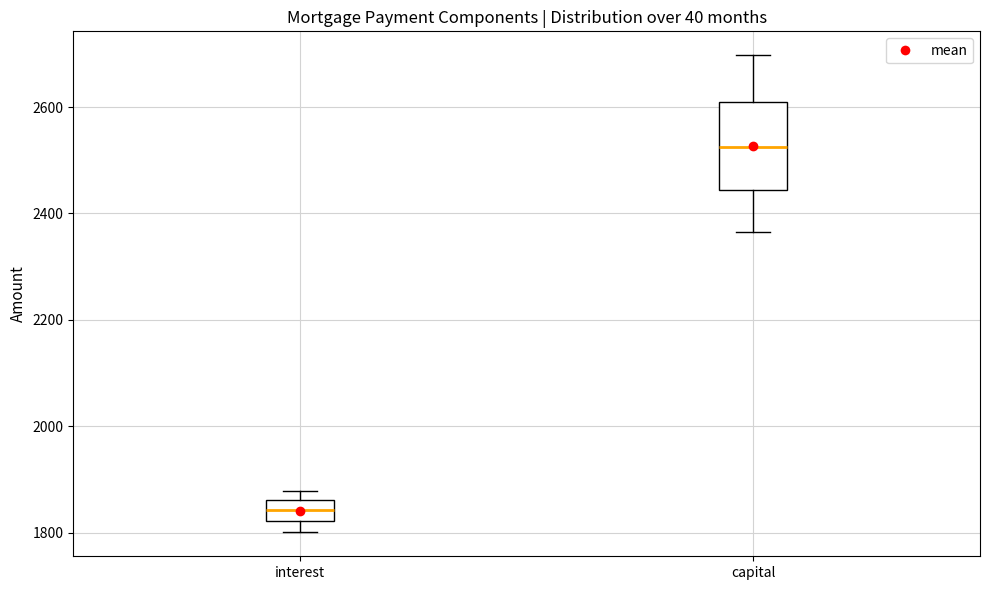

Reading left to right, read every box against the y-axis: the position of its median line, the range the box covers, and the ends of its whiskers. The values are not printed on the chart, so give them approximately, as read against the axis.

interest: median 1840, box 1820 to 1860, whiskers 1800 to 1880
capital: median 2520, box 2440 to 2620, whiskers 2360 to 2700